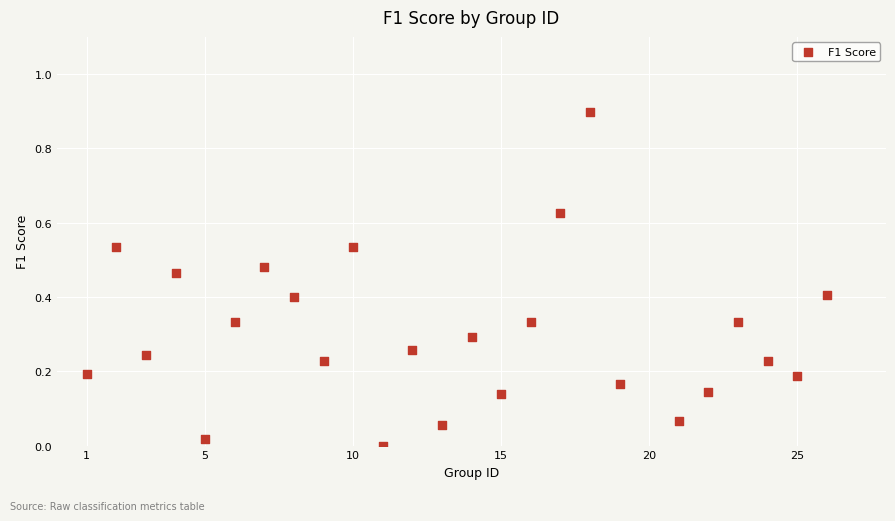

What is the range of X values (max minus min)?

25.0